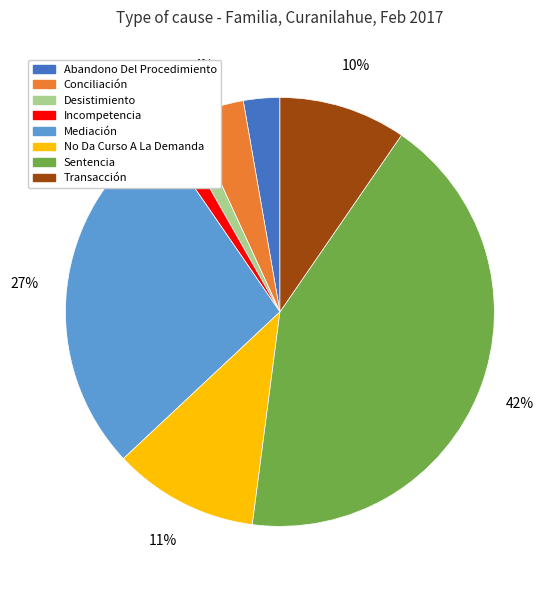

Which category has the biggest portion of the pie?

Sentencia